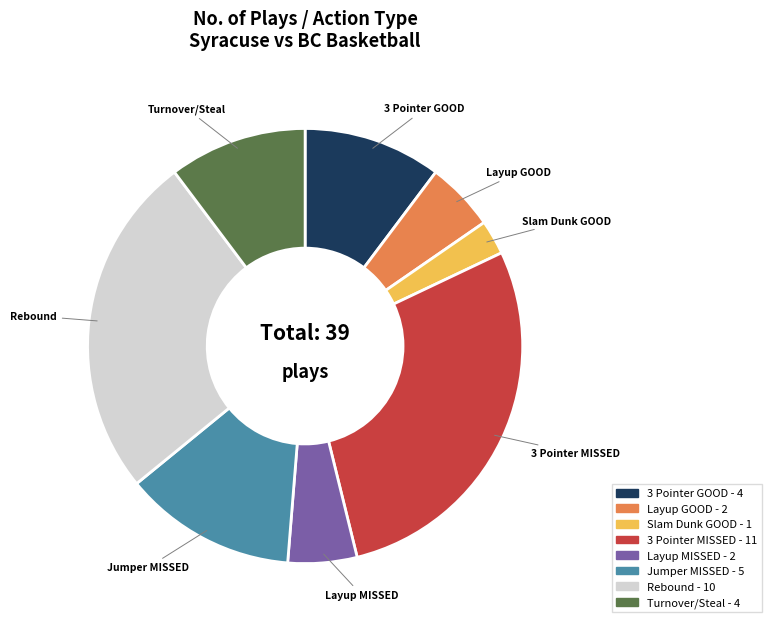

Is there a majority slice in this chart?

No